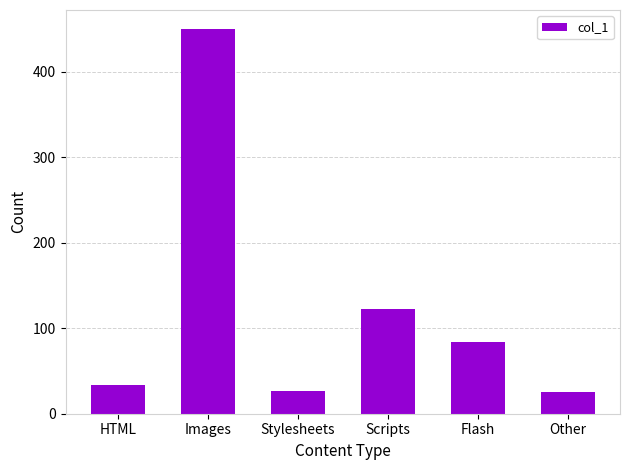

What is the maximum value shown in the chart?

450